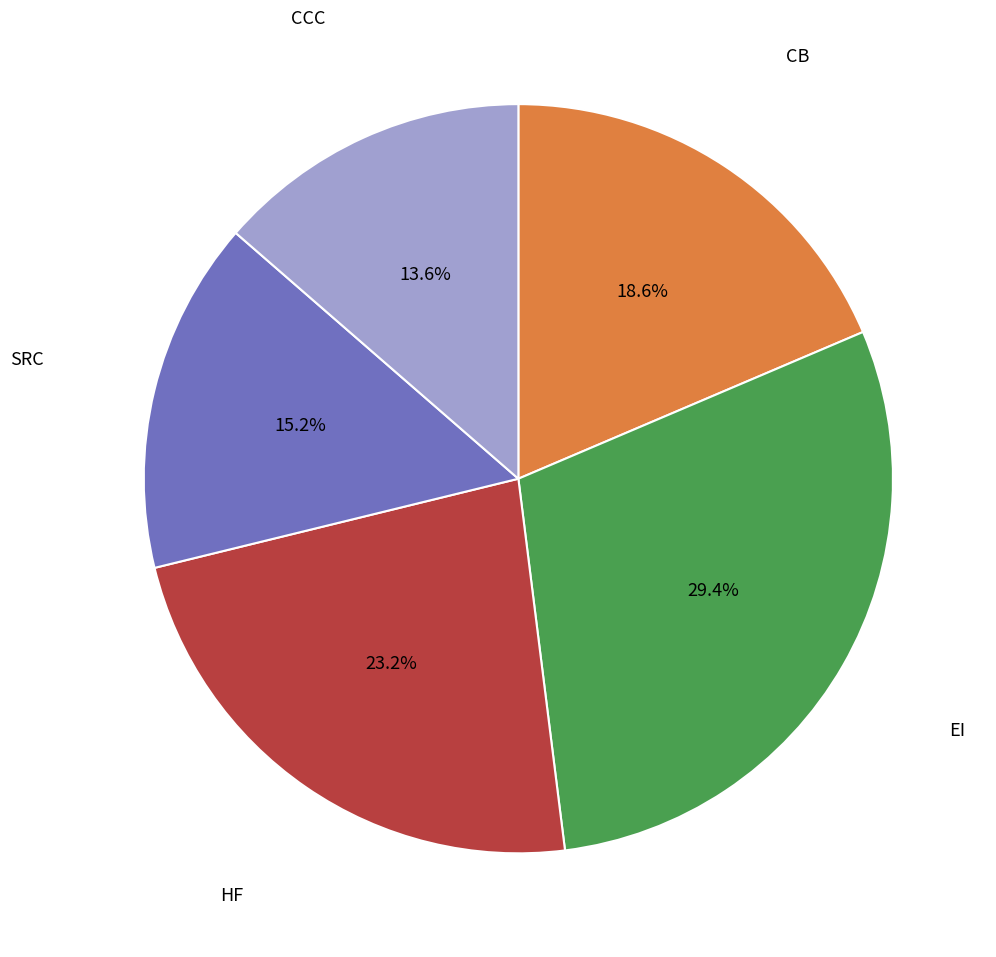

How many segments does this pie chart have?

5